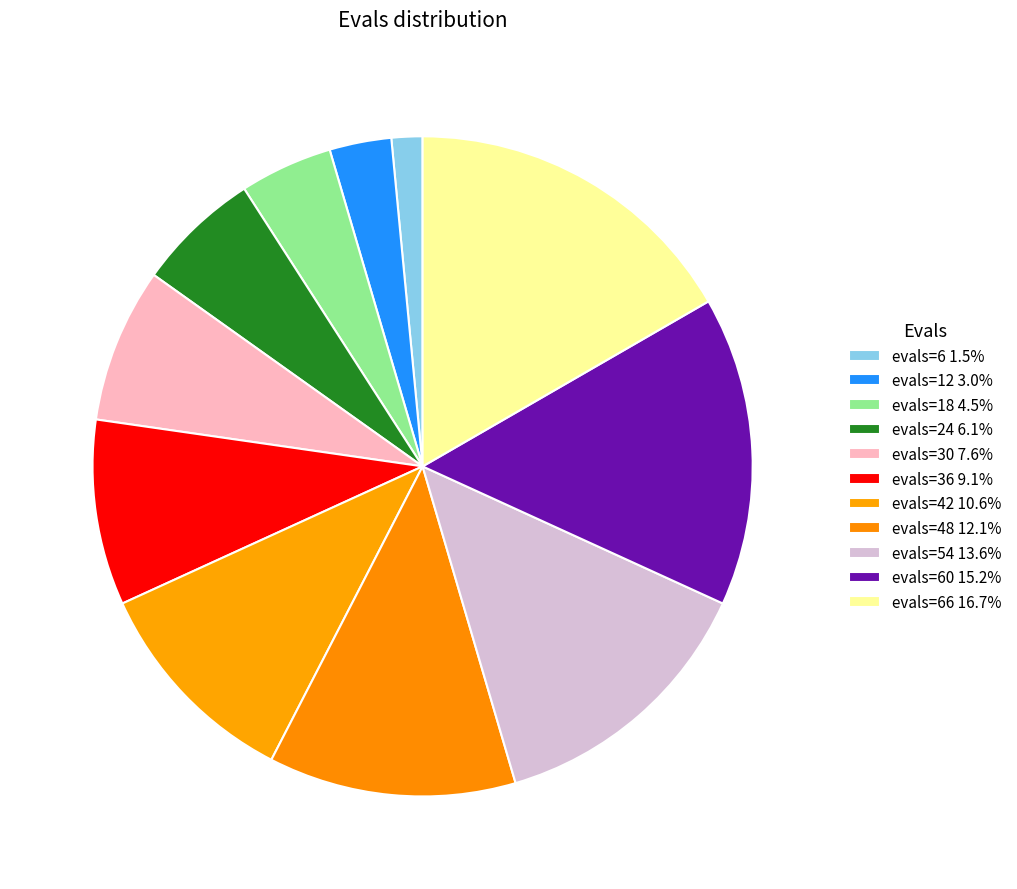

How many segments does this pie chart have?

11